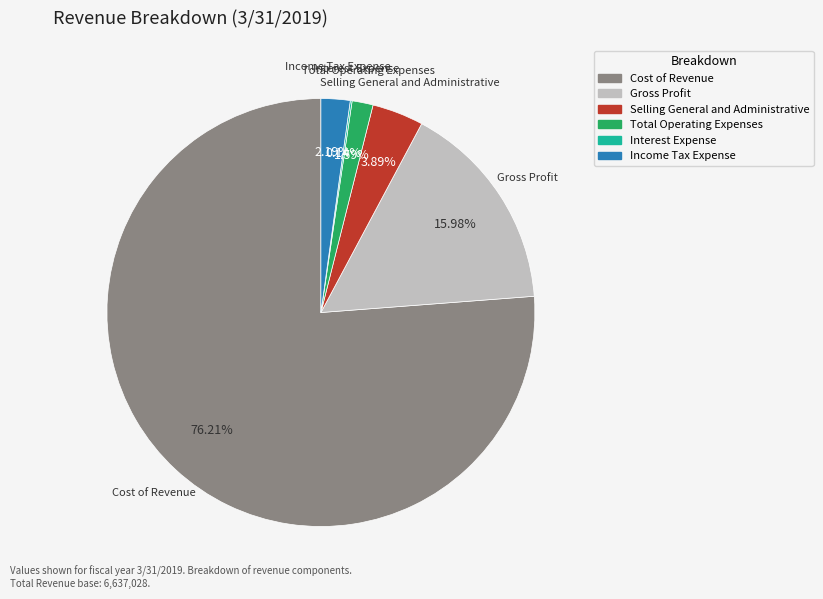

Which slice is the largest?

Cost of Revenue